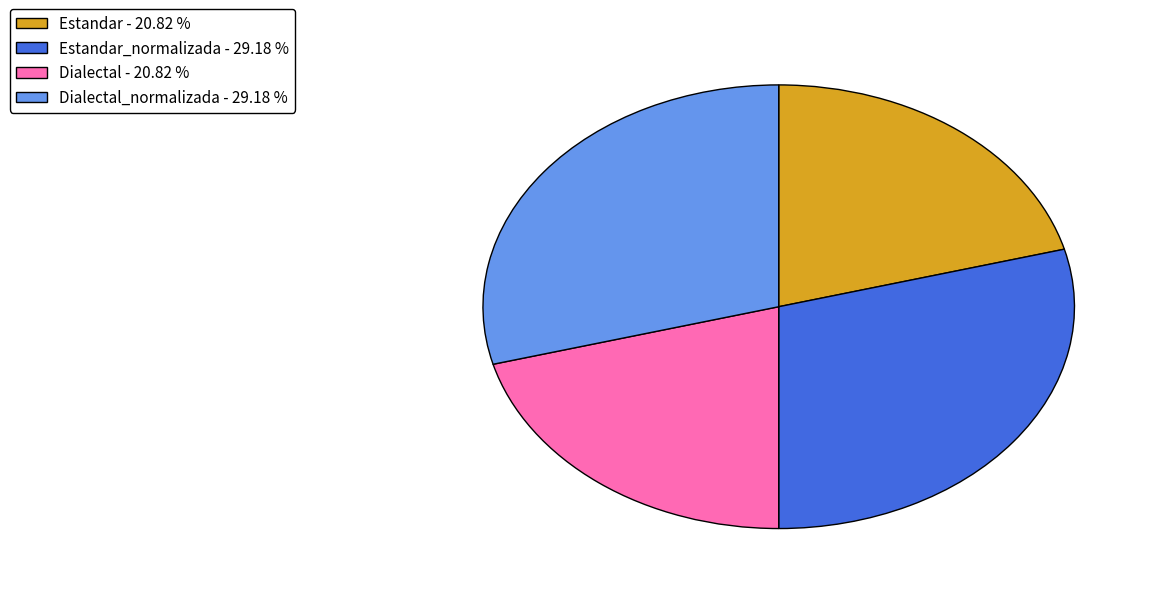

What is the ratio of the value at Dialectal_normalizada - 29.18 % to the value at Estandar_normalizada - 29.18 %?

1.0